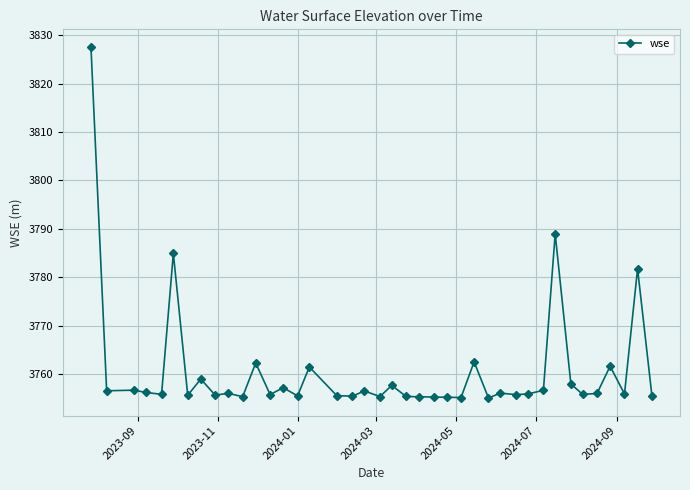

True or false: the data has more than 0 interior local peaks.

True